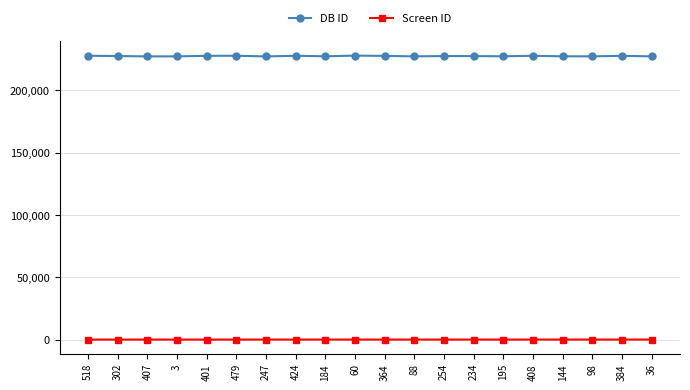

What position from the left is 60?

10